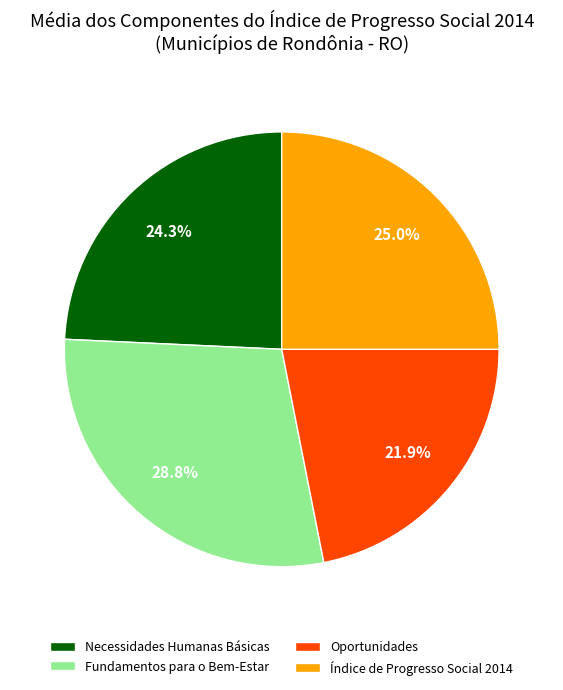

How many slices are in this pie chart?

4